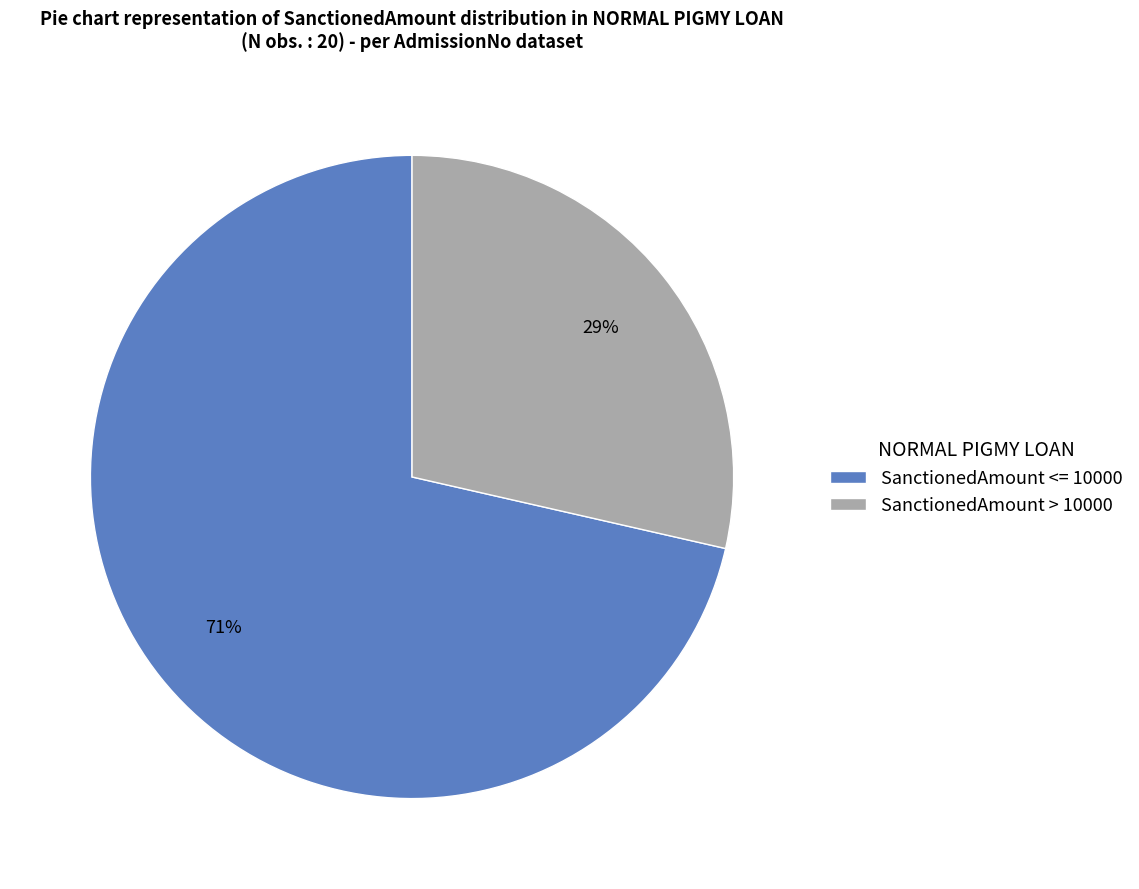

Approximately how many times larger is the value at SanctionedAmount > 10000 compared to SanctionedAmount <= 10000?

0.4